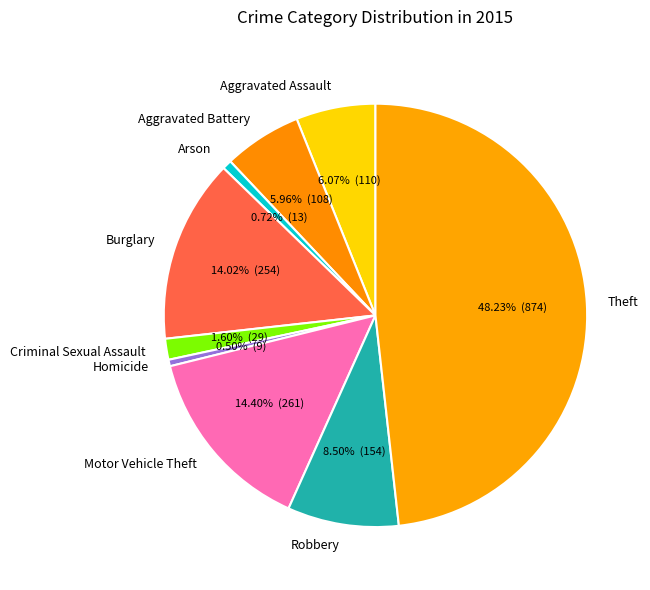

Which category has the biggest portion of the pie?

Theft